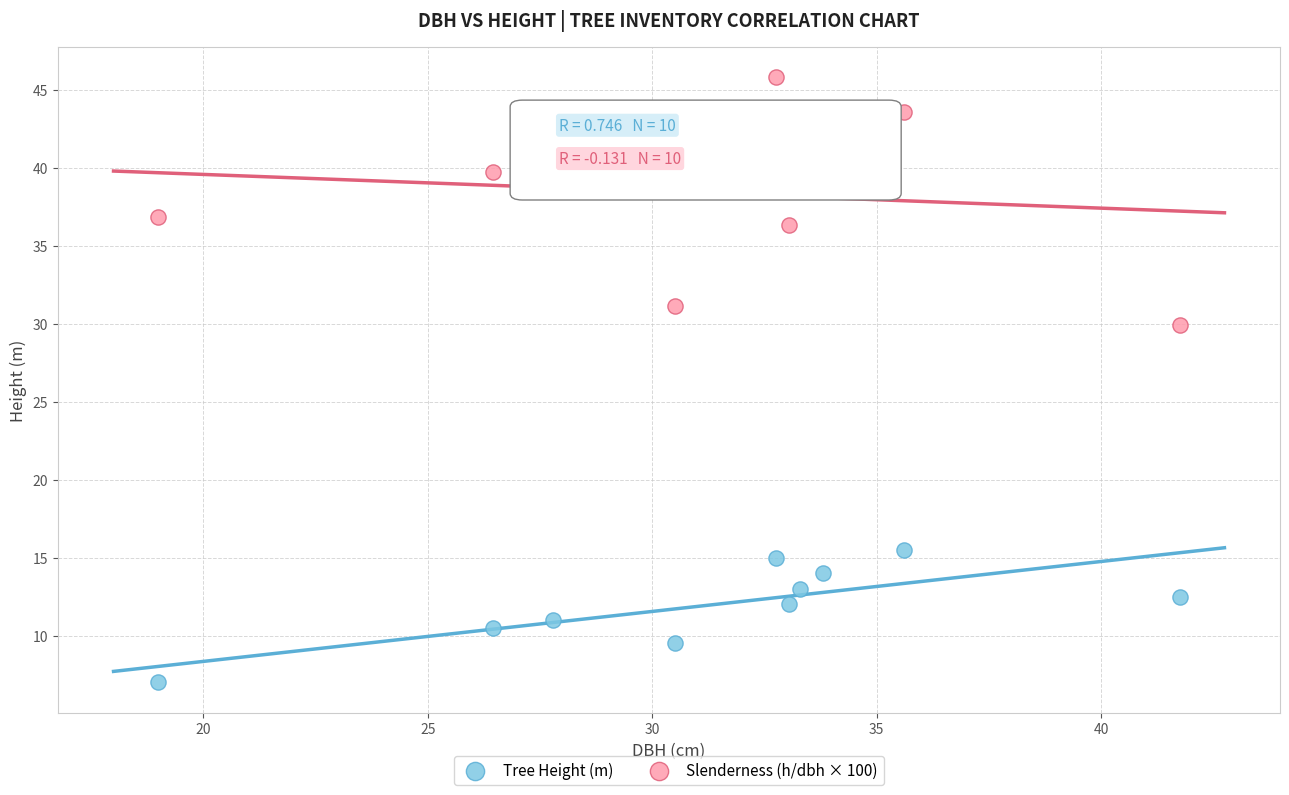

What is the X range (max minus min) for the scatter plot?

22.8